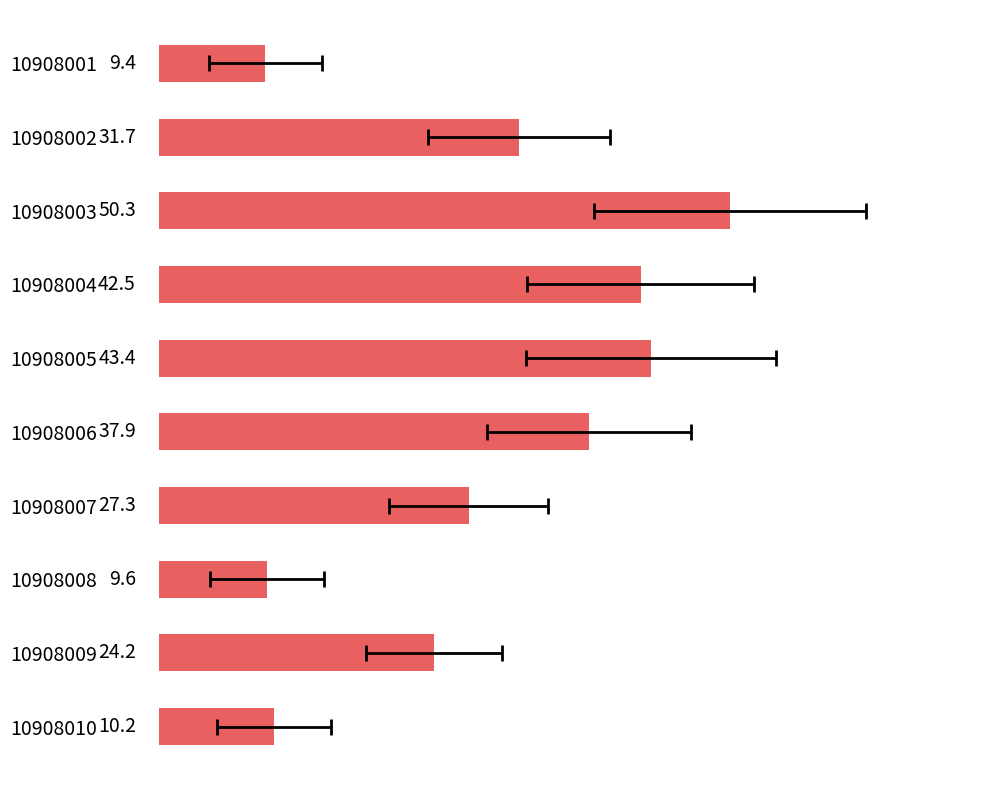

True or false: the data shows 2.7 at 10908010.

False